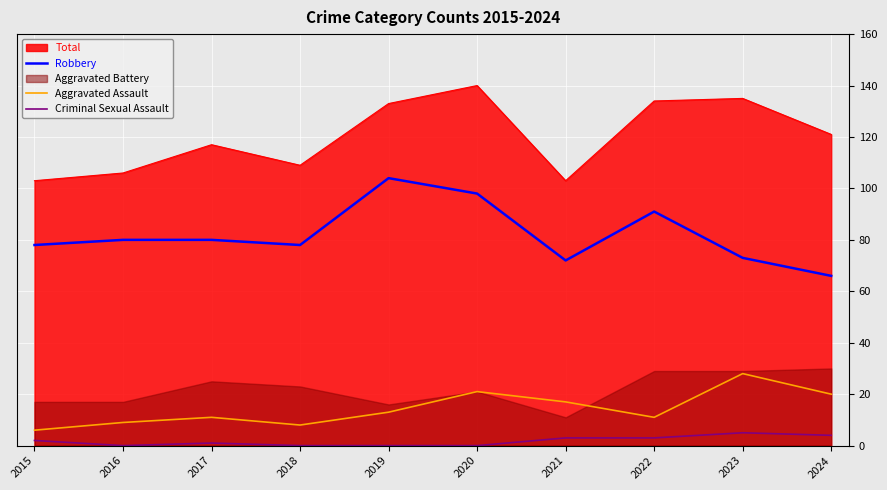

At which category is the sum across all series the highest?

2020